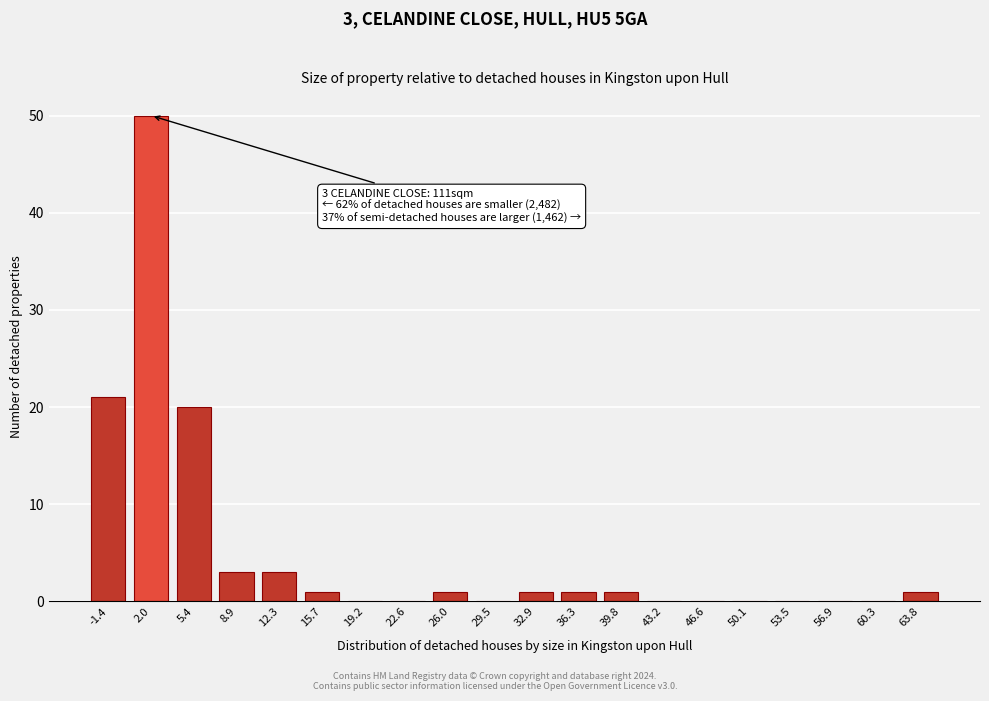

Reading left to right, extract all data points from this chart.

-1.4=21	2.0=50	5.4=20	8.9=3	12.3=3	15.7=1	19.2=0	22.6=0	26.0=1	29.5=0	32.9=1	36.3=1	39.8=1	43.2=0	46.6=0	50.1=0	53.5=0	56.9=0	60.3=0	63.8=1